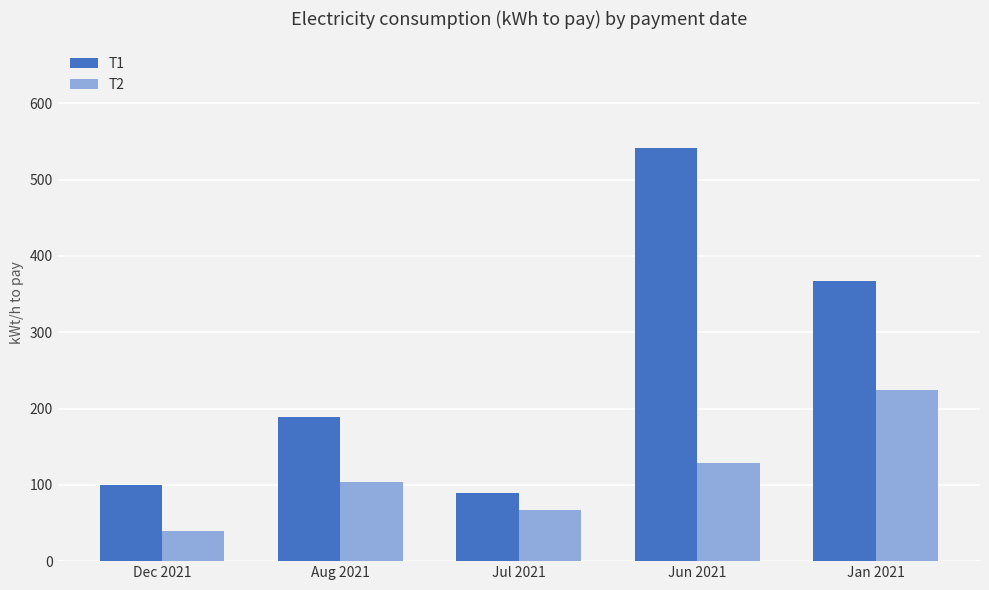

Are the bars horizontal?

No